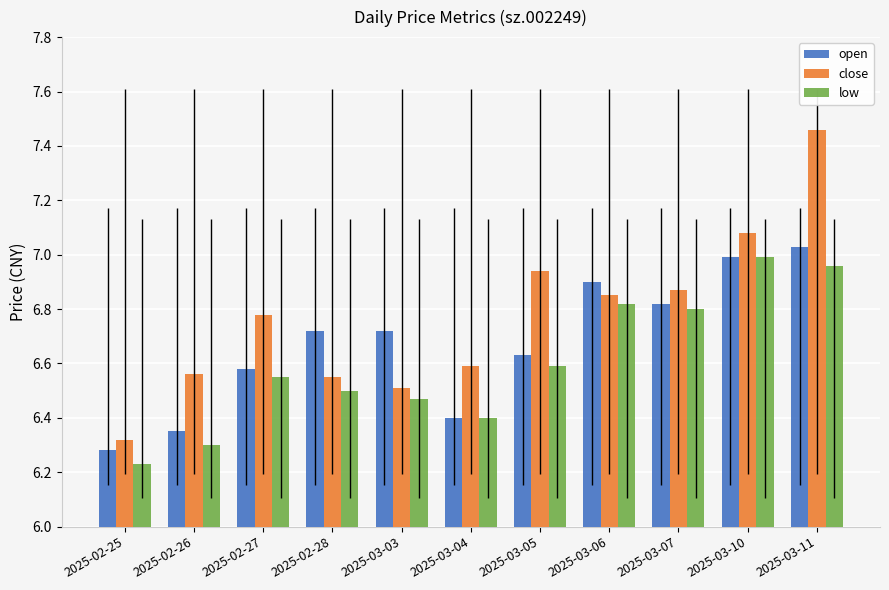

Where is open nearest to the value 6?

2025-02-25